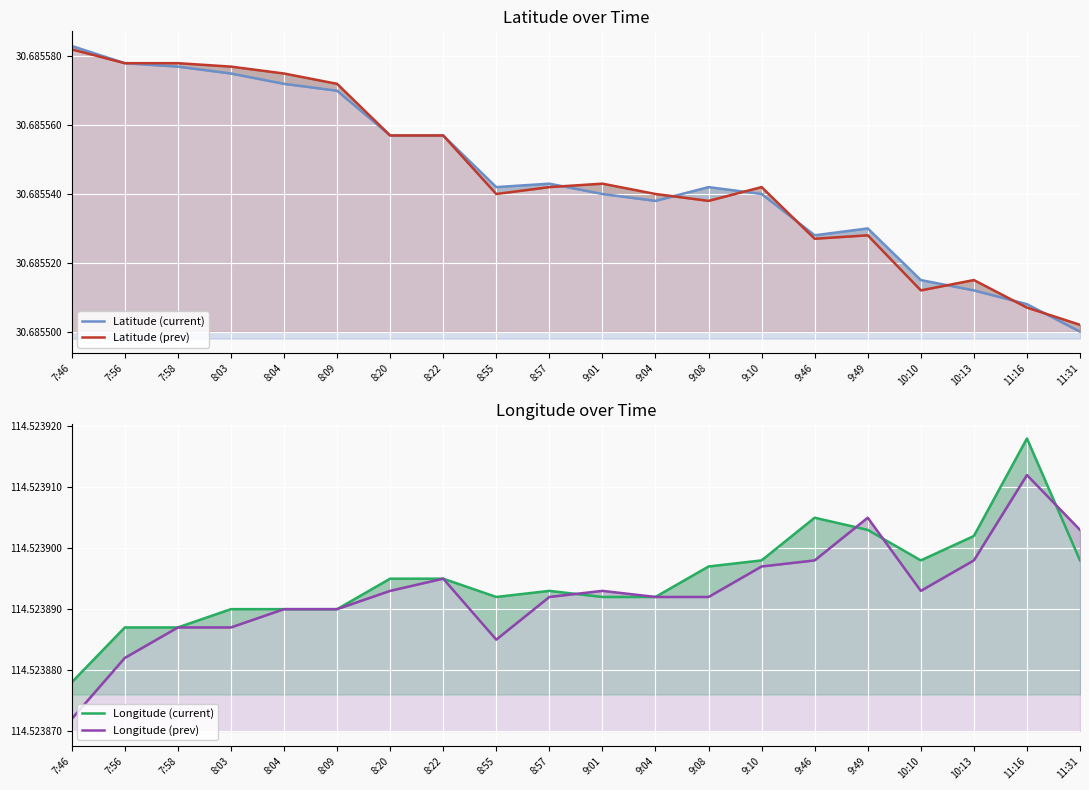

Which label corresponds to the smallest value in the chart?

11:31